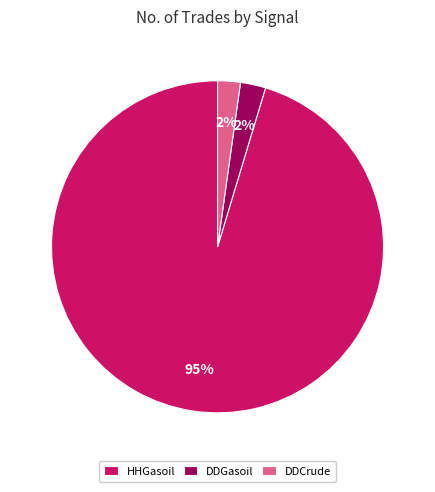

Which category has the biggest portion of the pie?

HHGasoil